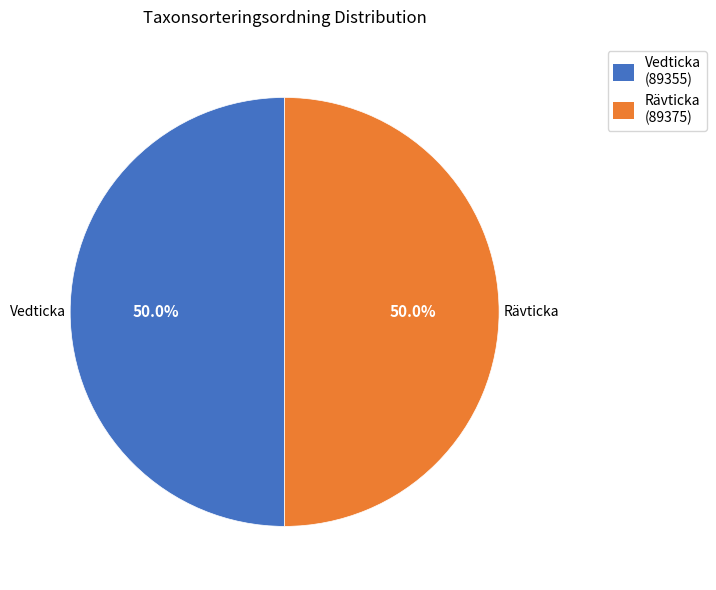

Combined, what portion of the pie is Rävticka and Vedticka?

100.0%